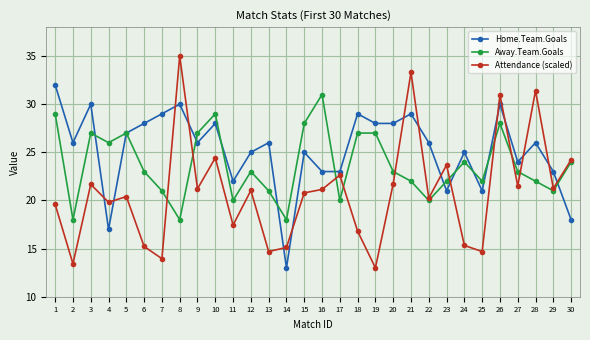

How many data points in Attendance (scaled) are less than 21?

15